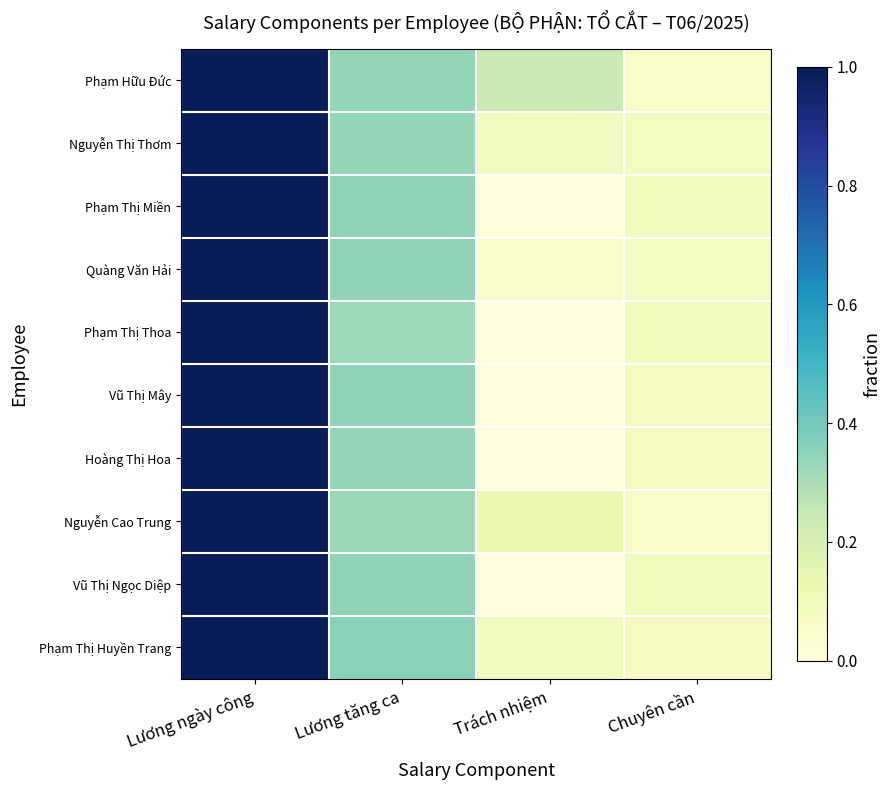

What is the maximum value shown in the chart?

1.0